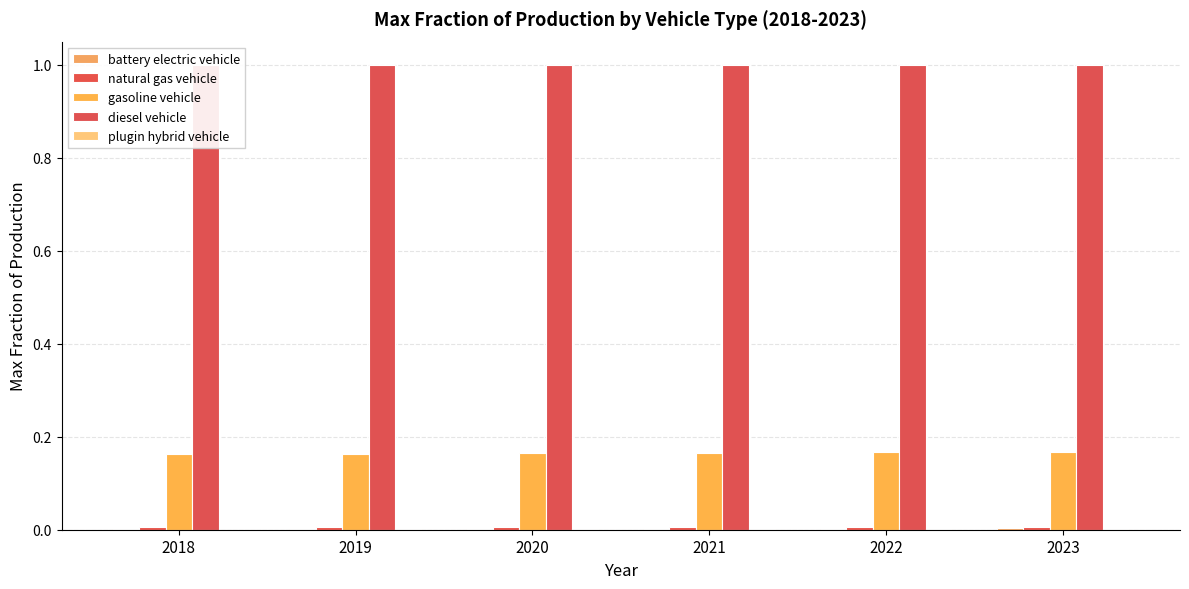

List the labels in order of plugin hybrid vehicle value, smallest first.

2018, 2019, 2020, 2021, 2022, 2023